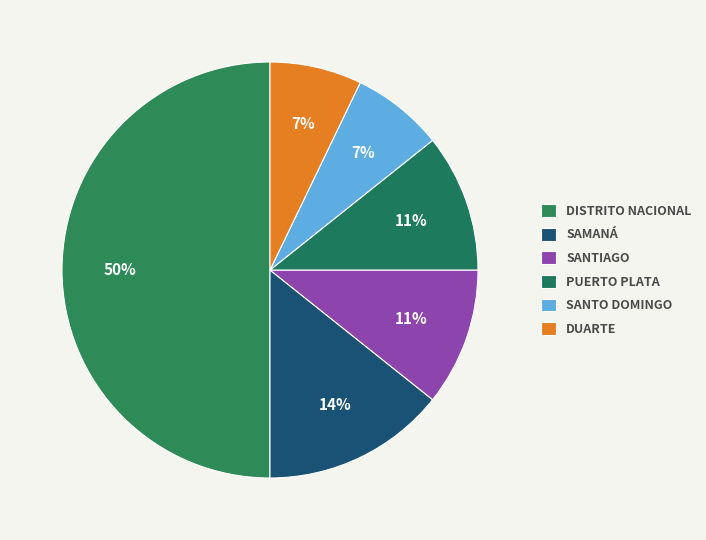

How many slices are in this pie chart?

6